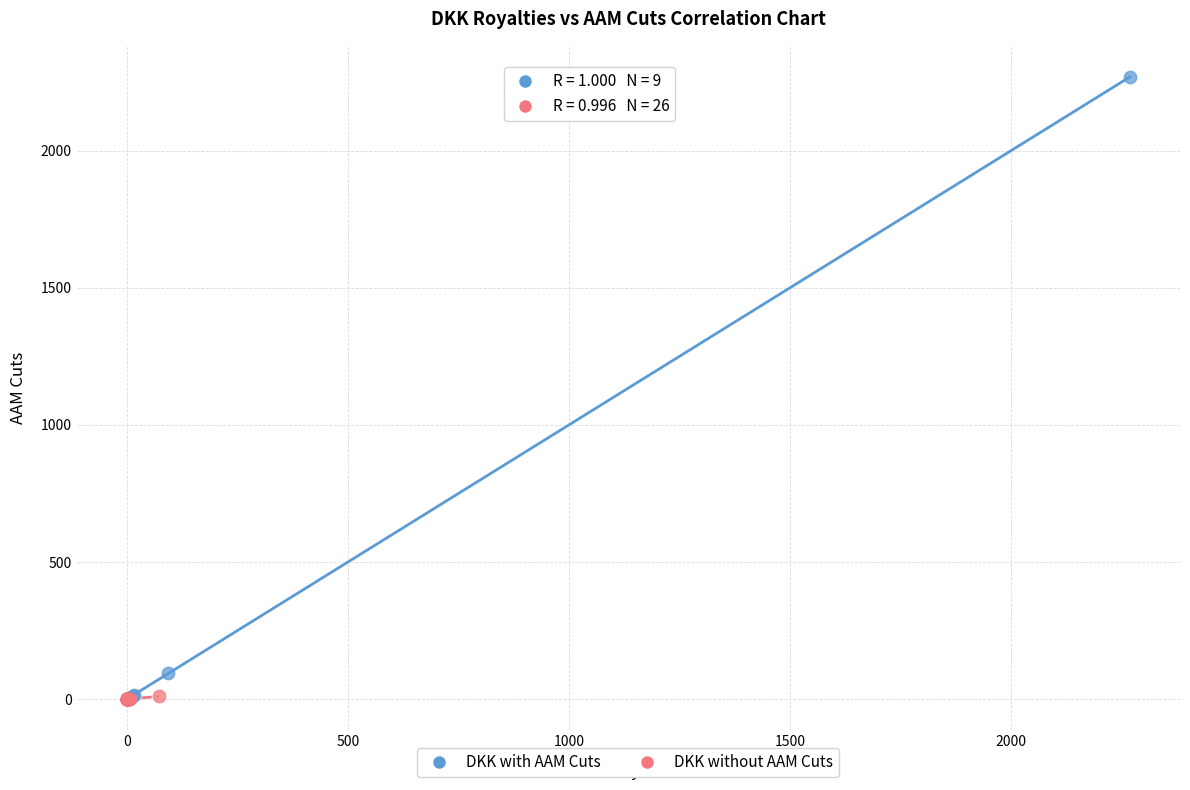

Which series reaches the maximum Y coordinate?

DKK with AAM Cuts